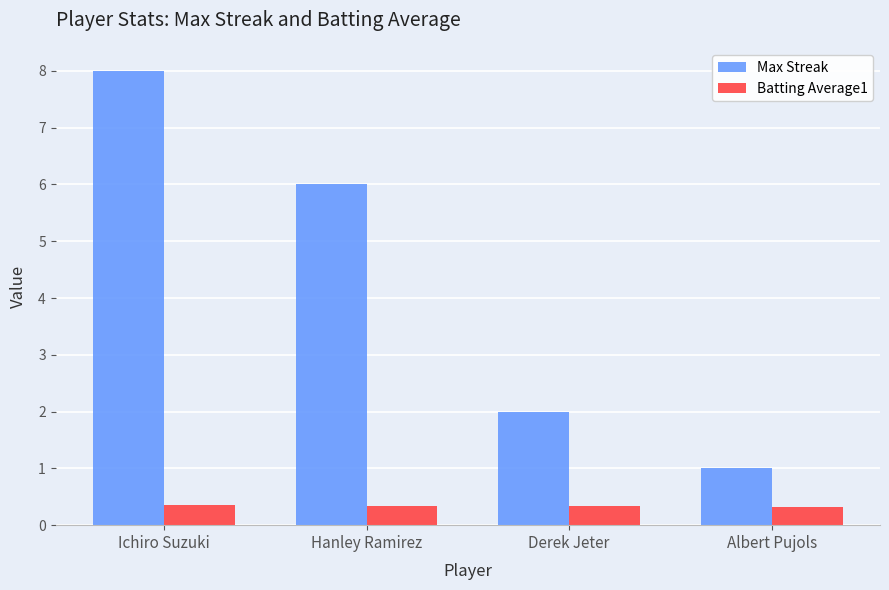

The value of Max Streak at Albert Pujols is 1.0. True or false?

True